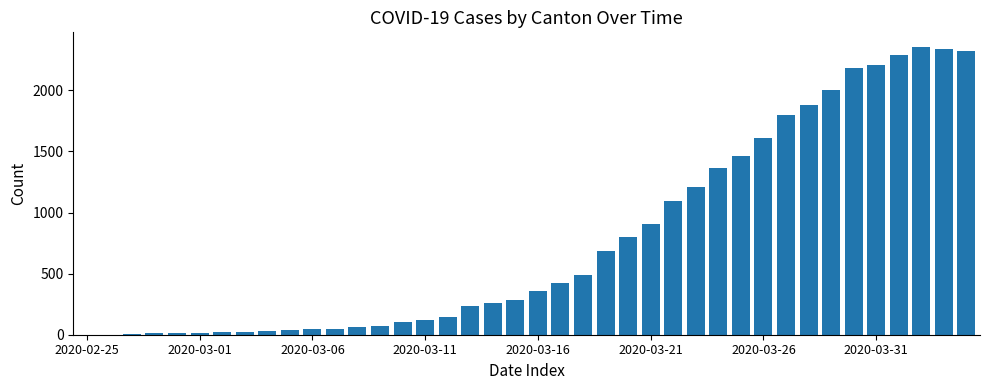

What is the sum of all values?

31348